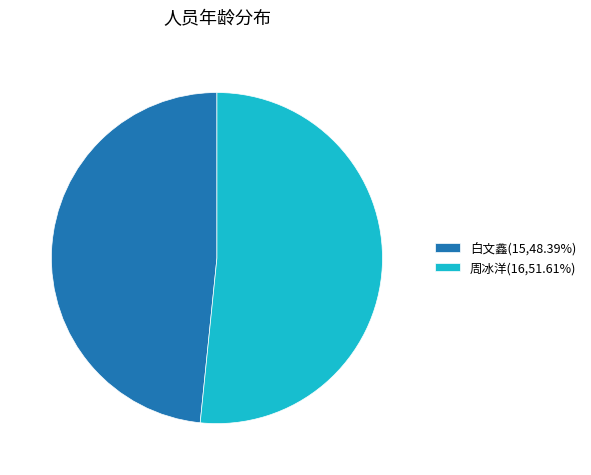

Which has a higher value, 白文鑫 or 周冰洋?

周冰洋